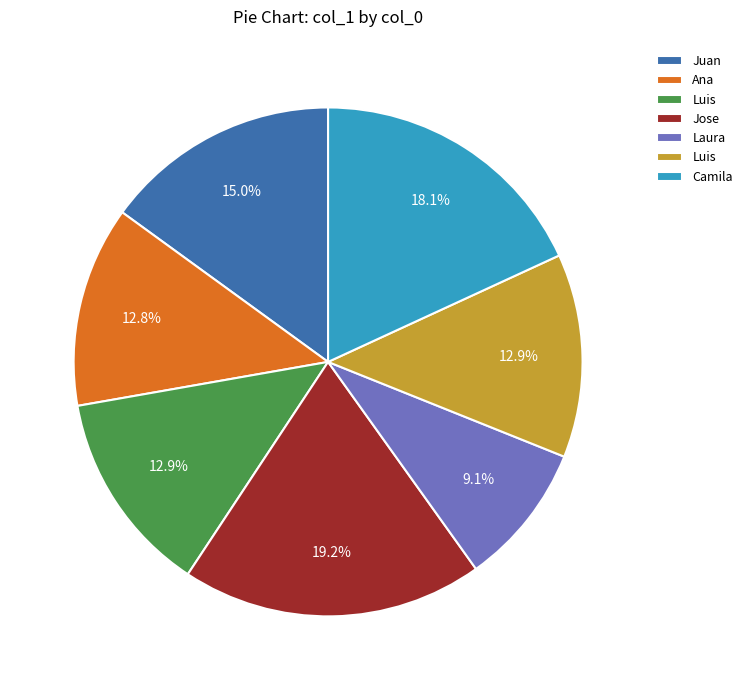

Is there a majority slice in this chart?

No